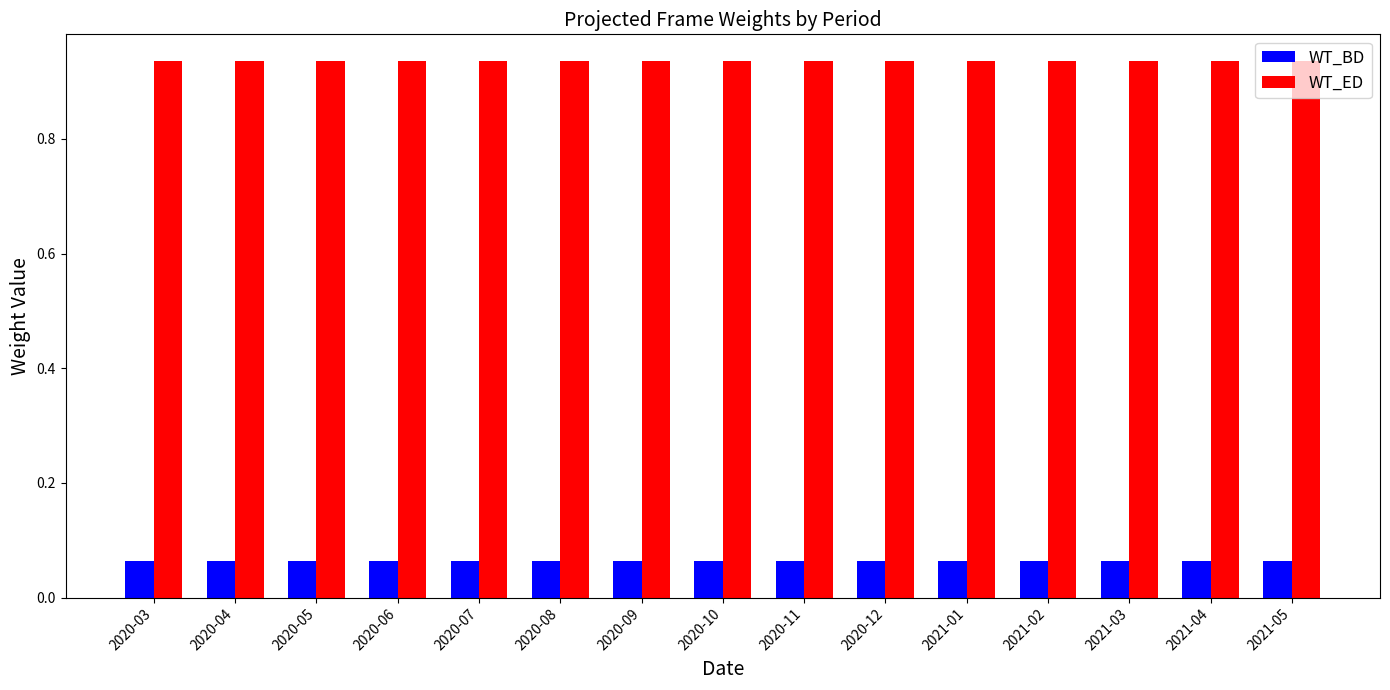

Which series has the largest total across all categories?

WT_ED